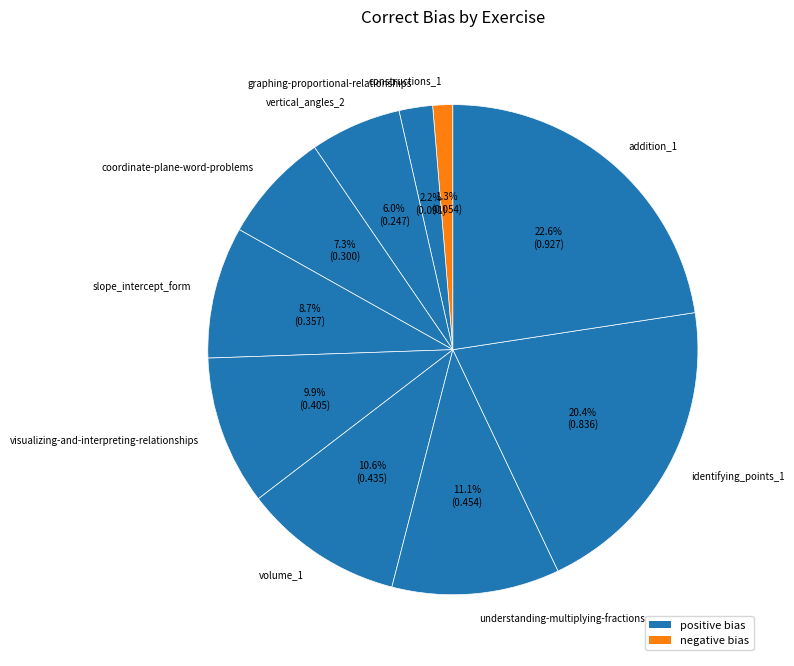

True or false: slope_intercept_form accounts for 9% of the total.

True